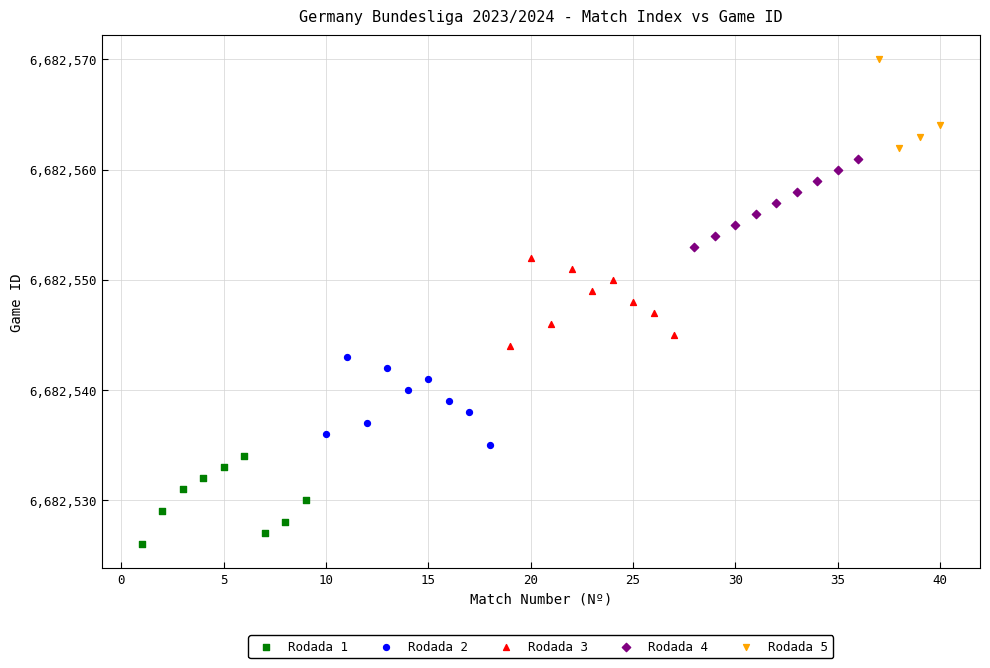

Which series contains the lowest Y value?

Rodada 1